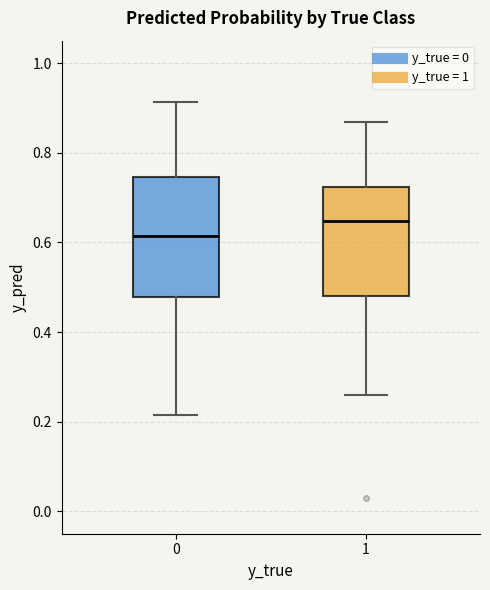

Reading left to right, transcribe this box plot: for each box, give where its median line is, the range the box spans, and where its two whiskers end, as read against the y-axis. The values are not printed on the chart, so give them approximately, as read against the axis.

0: median 0.62, box 0.48 to 0.74, whiskers 0.22 to 0.92
1: median 0.64, box 0.48 to 0.72, whiskers 0.26 to 0.86